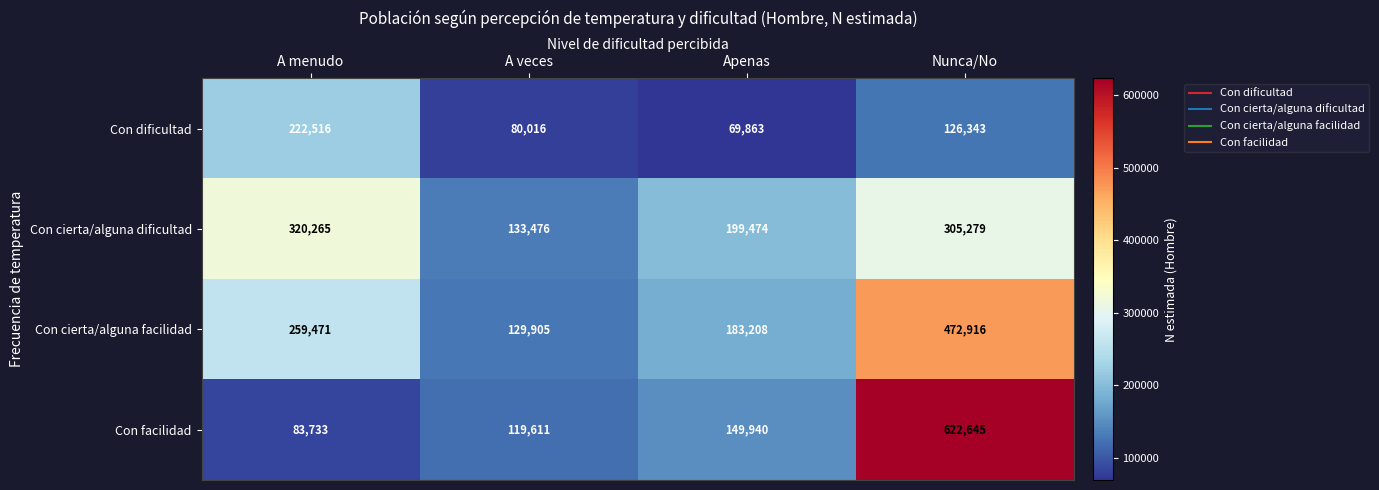

Reading left to right, extract all data points from this chart.

Con dificultad: A menudo=222516	A veces=80016	Apenas=69863	Nunca/No=126343
Con cierta/alguna dificultad: A menudo=320265	A veces=133476	Apenas=199474	Nunca/No=305279
Con cierta/alguna facilidad: A menudo=259471	A veces=129905	Apenas=183208	Nunca/No=472916
Con facilidad: A menudo=83733	A veces=119611	Apenas=149940	Nunca/No=622645